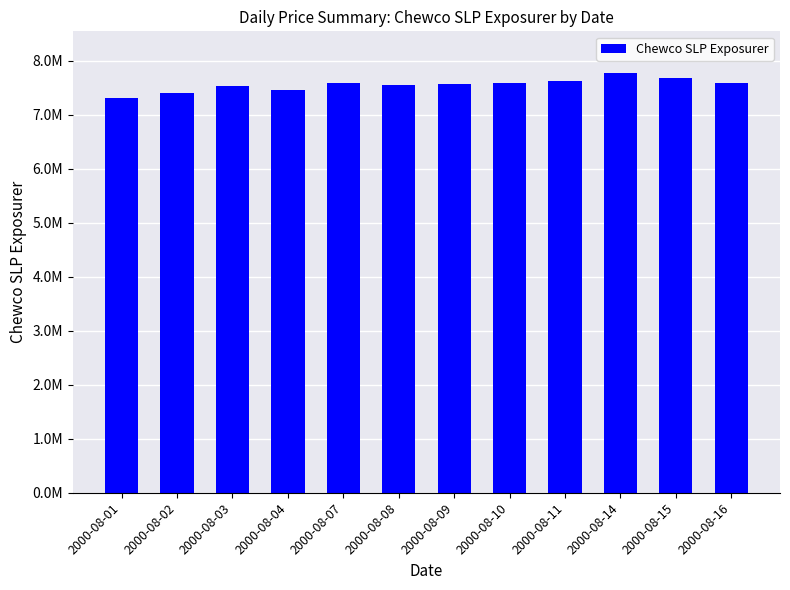

What is the value of the 1st bar from the left?

7305134.8